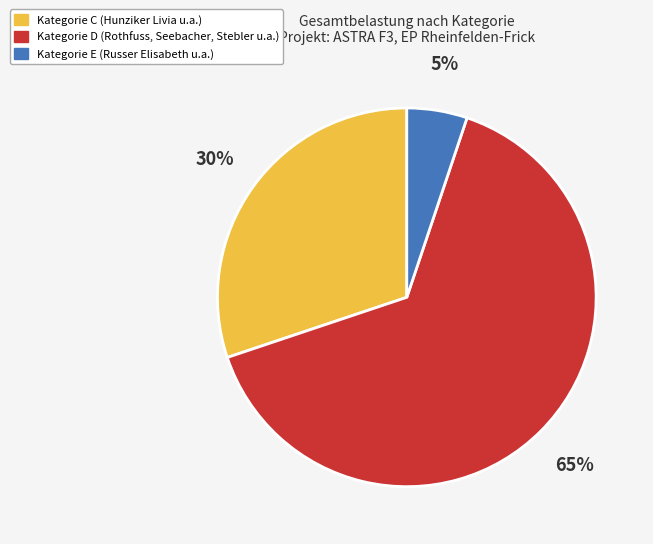

Is there a majority slice in this chart?

Yes